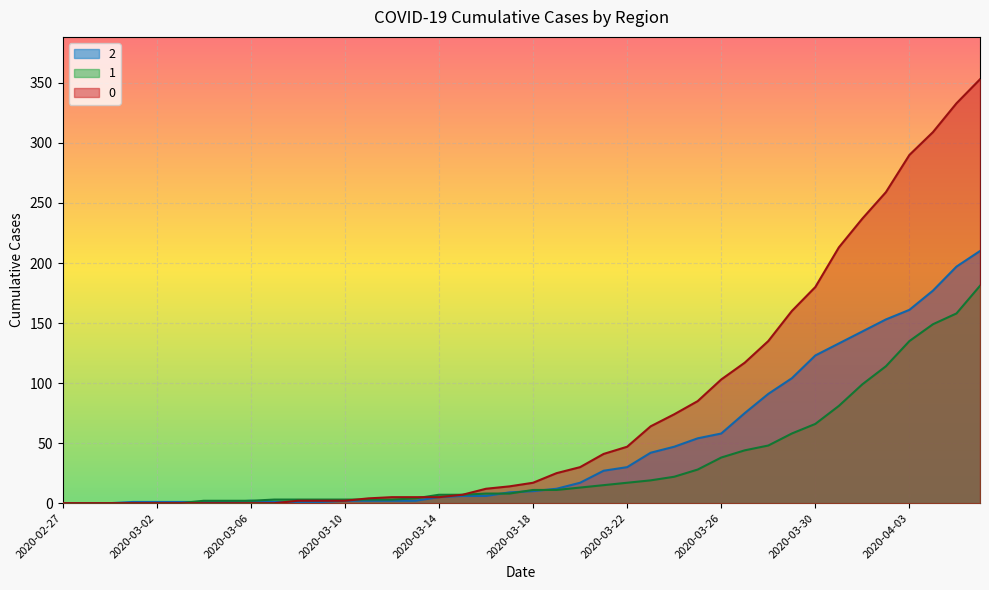

What value does the 1 series have at 2020-03-31, to the nearest 5?

80